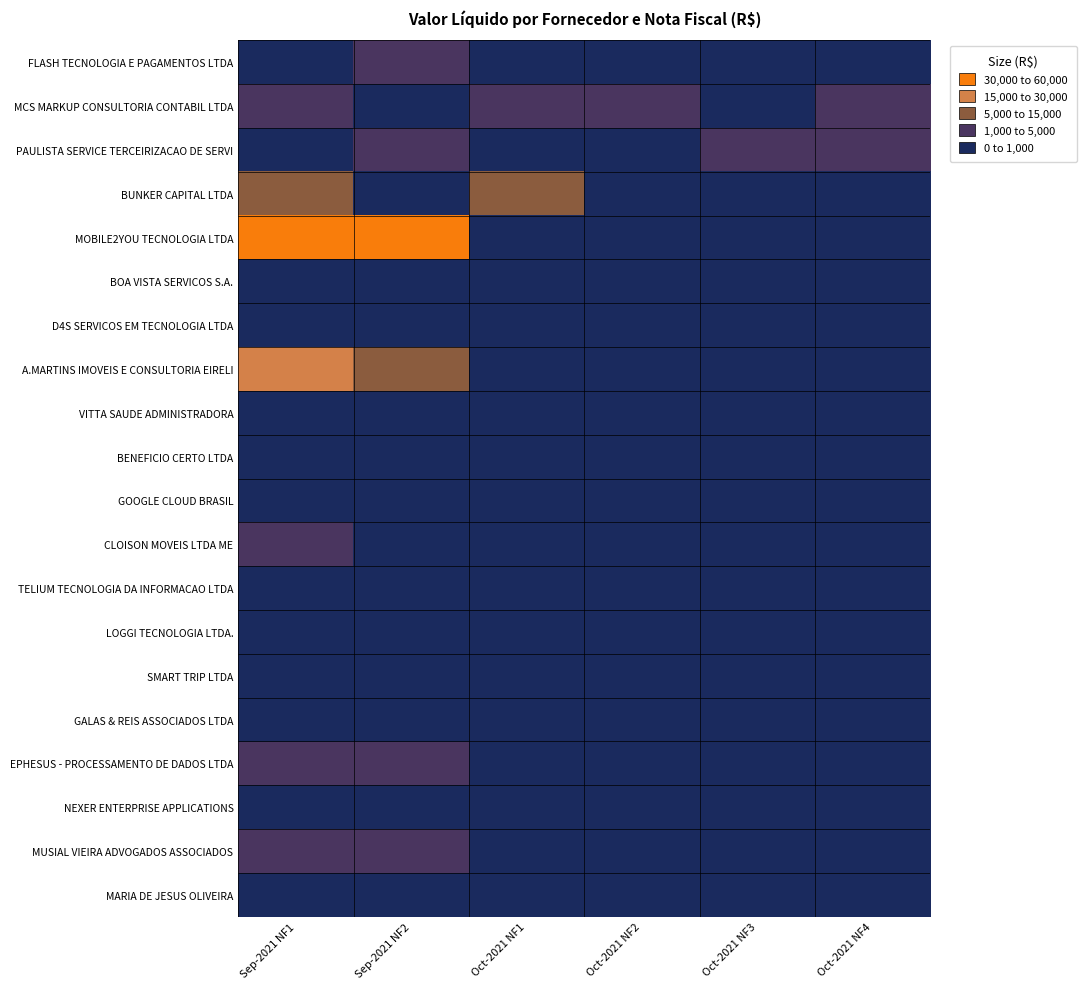

Which series has the widest spread of values?

MOBILE2YOU TECNOLOGIA LTDA